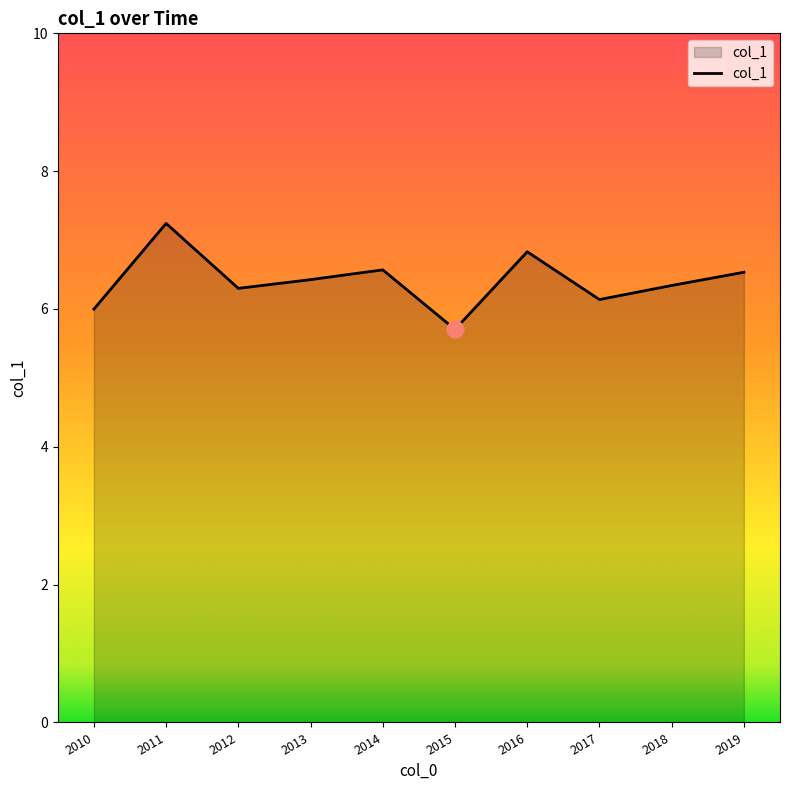

How many lines are shown in the chart?

1